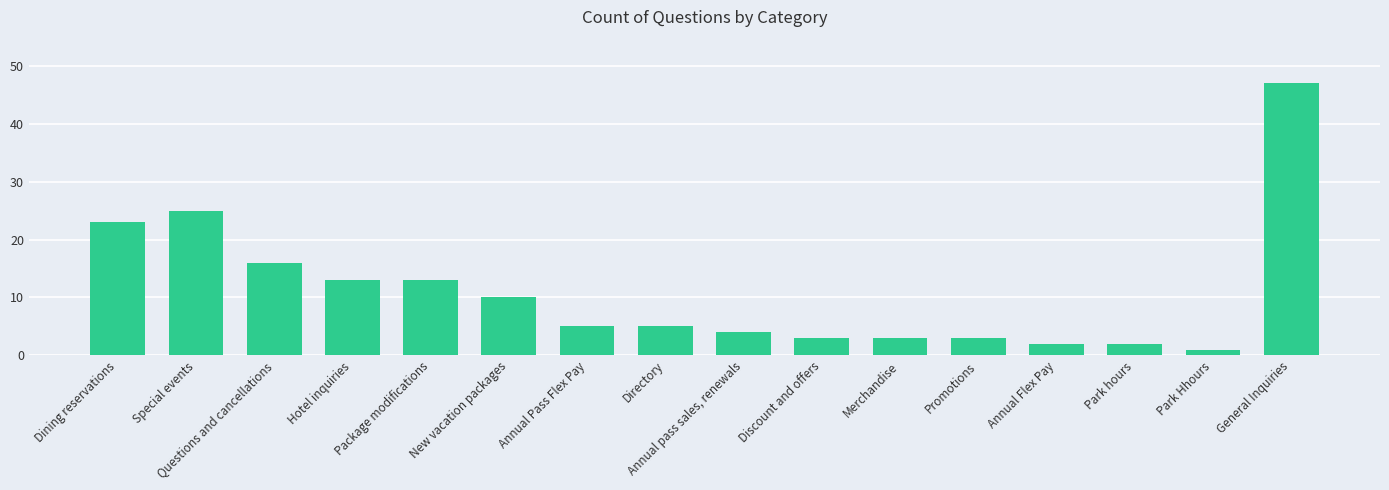

Reading right to left, extract all data points from this chart.

General Inquiries=47	Park Hhours=1	Park hours=2	Annual Flex Pay=2	Promotions=3	Merchandise=3	Discount and offers=3	Annual pass sales, renewals=4	Directory=5	Annual Pass Flex Pay=5	New vacation packages=10	Package modifications=13	Hotel inquiries=13	Questions and cancellations=16	Special events=25	Dining reservations=23